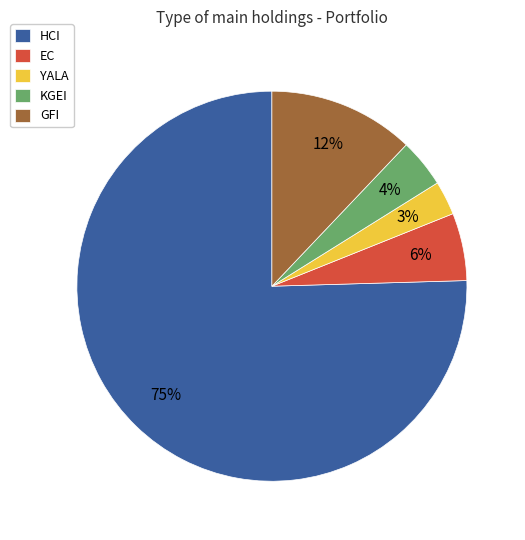

Is it true that GFI is 12% of the pie?

True